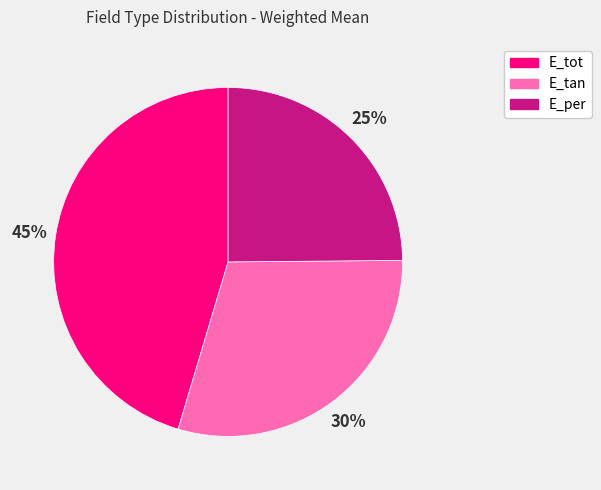

To the nearest percent, what percentage of the pie is E_tan?

30%